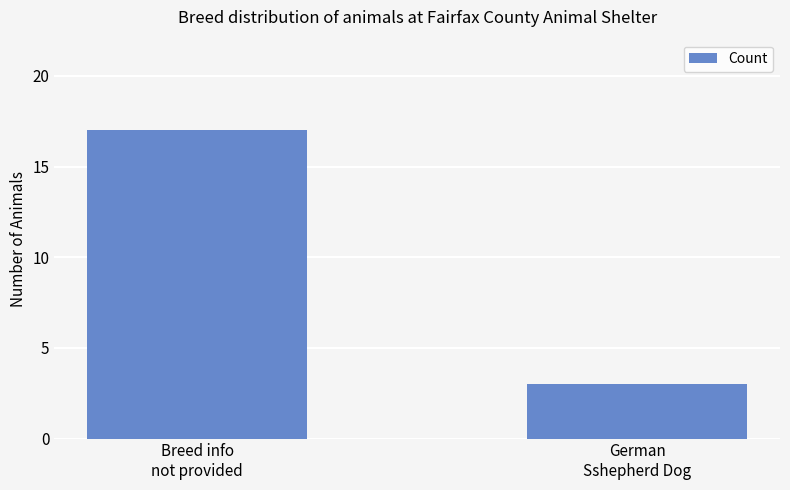

Count the values in the range 3 to 17.

2